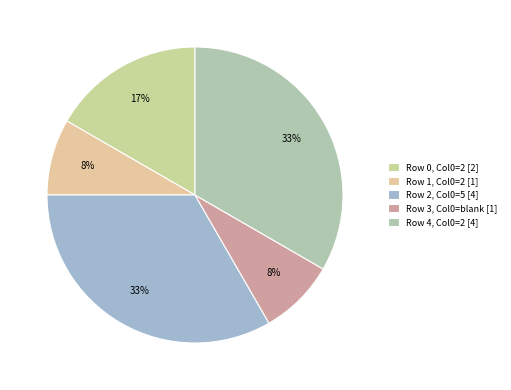

Count the number of slices in the pie.

5